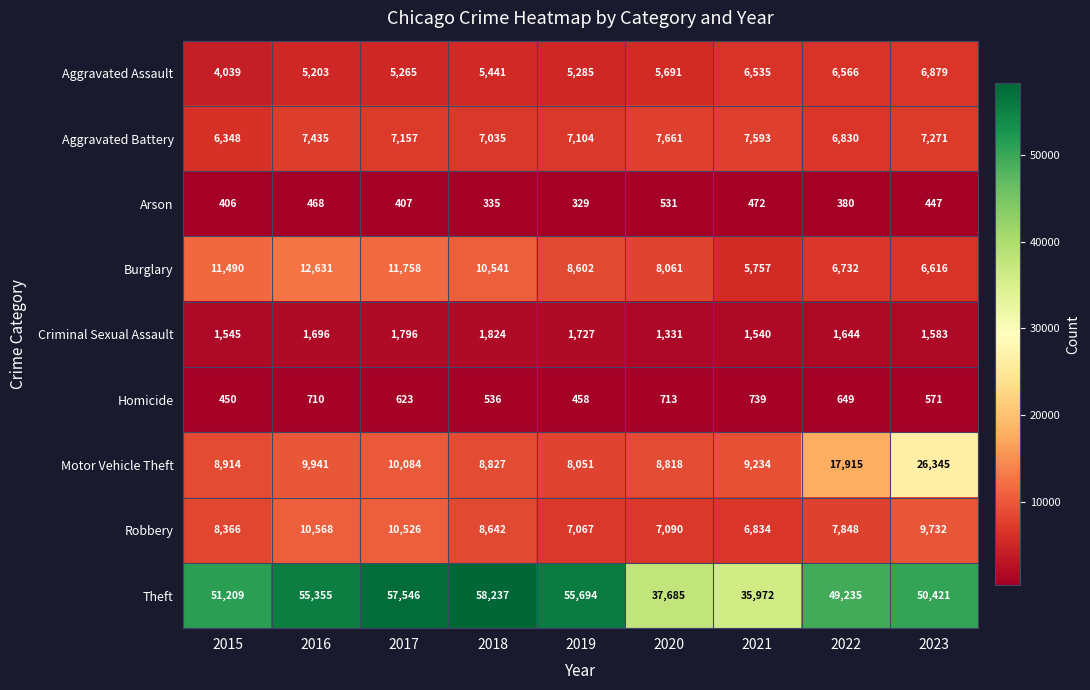

What is the difference between the highest and lowest values at 2022?

48855